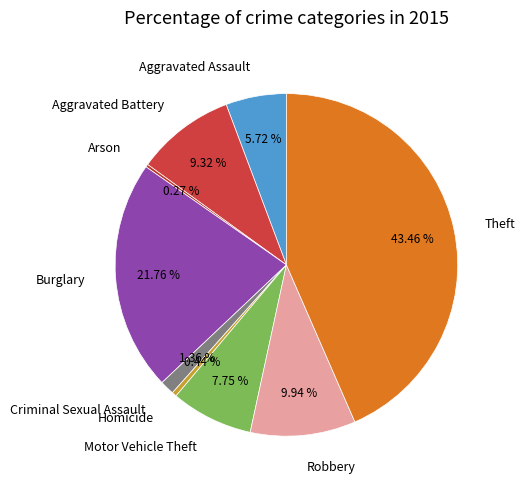

What is the largest slice in the pie chart?

Theft